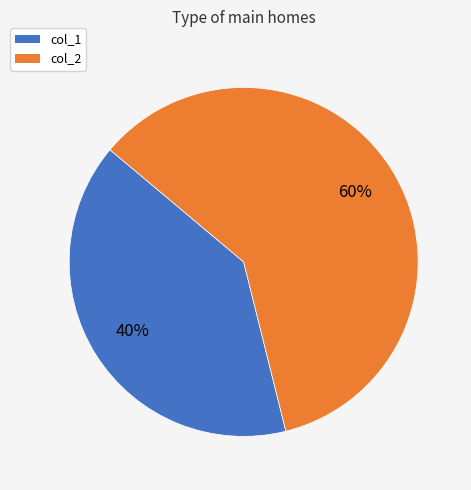

Is it true that col_2 is 60% of the pie?

True